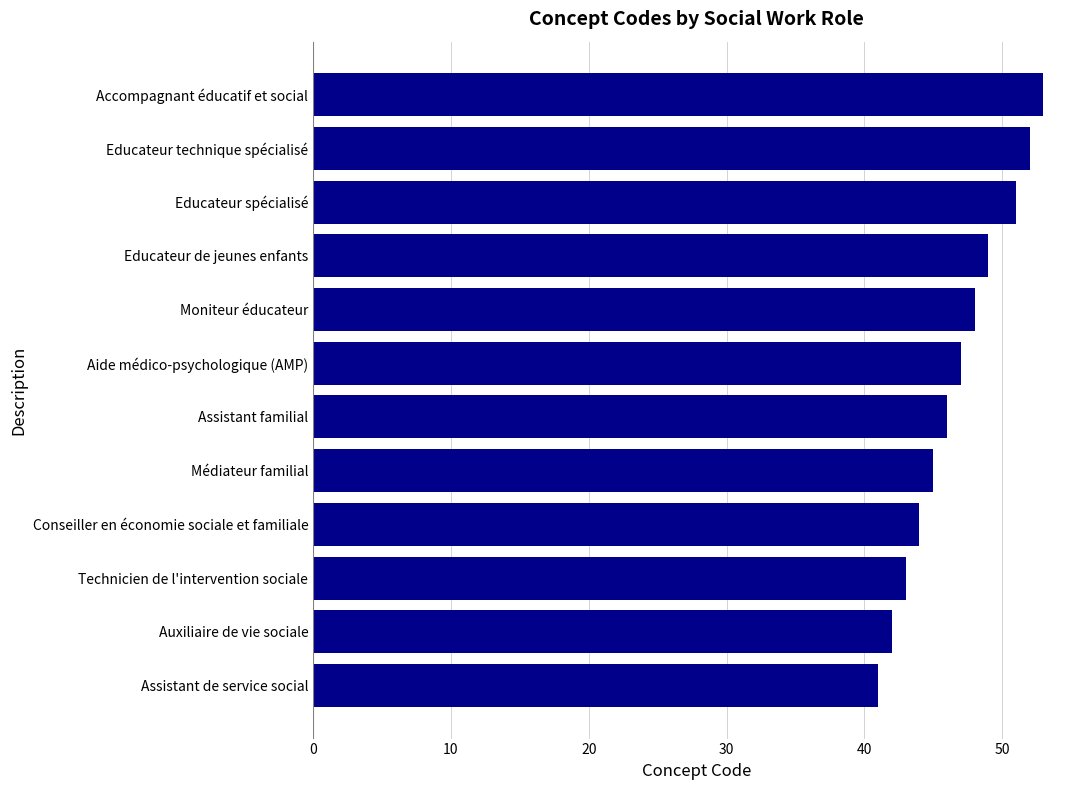

What is the average value?

47